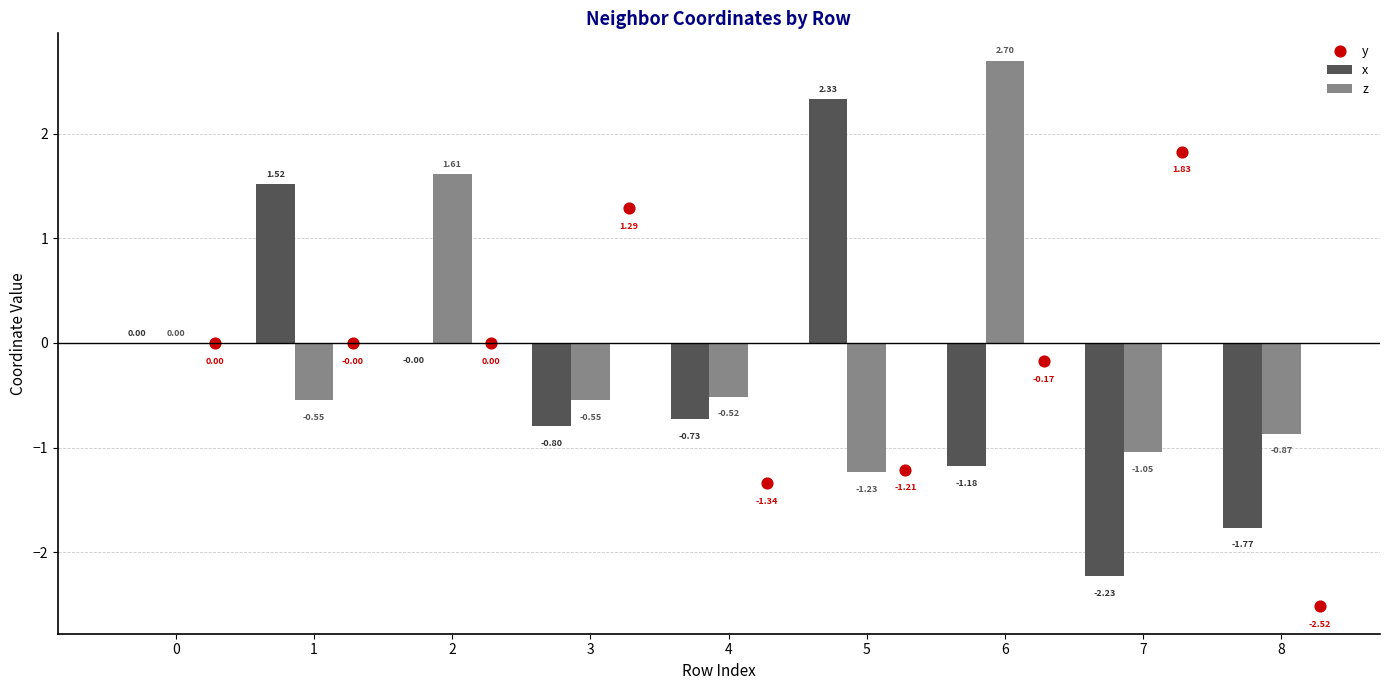

At how many categories does at least one series exceed 1?

6